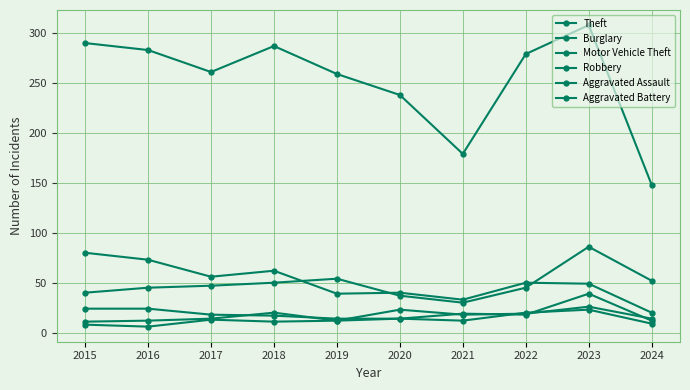

What is the difference between the Aggravated Battery values at 2016 and 2015?

2